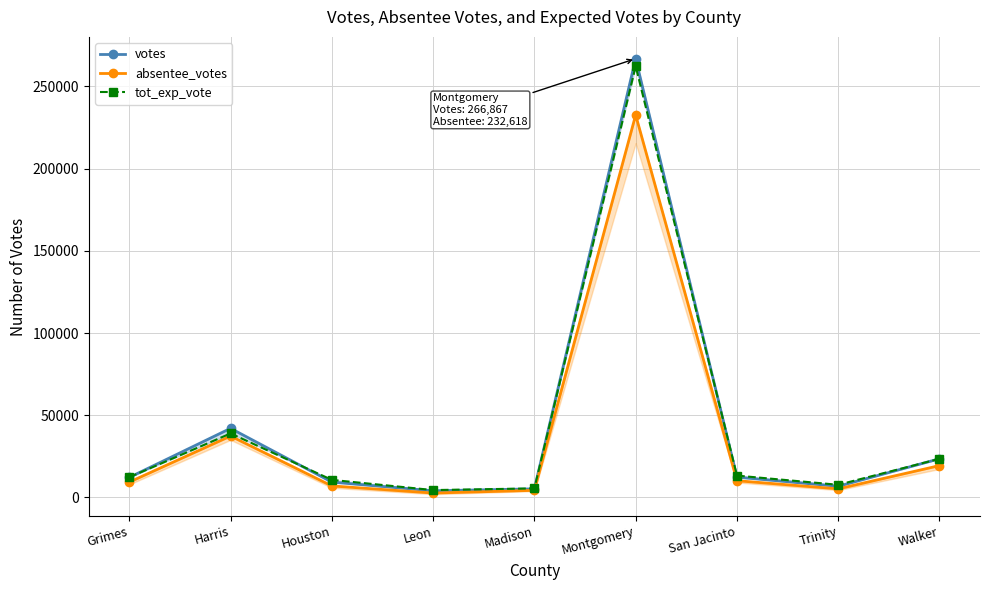

Which series has the widest spread of values?

votes